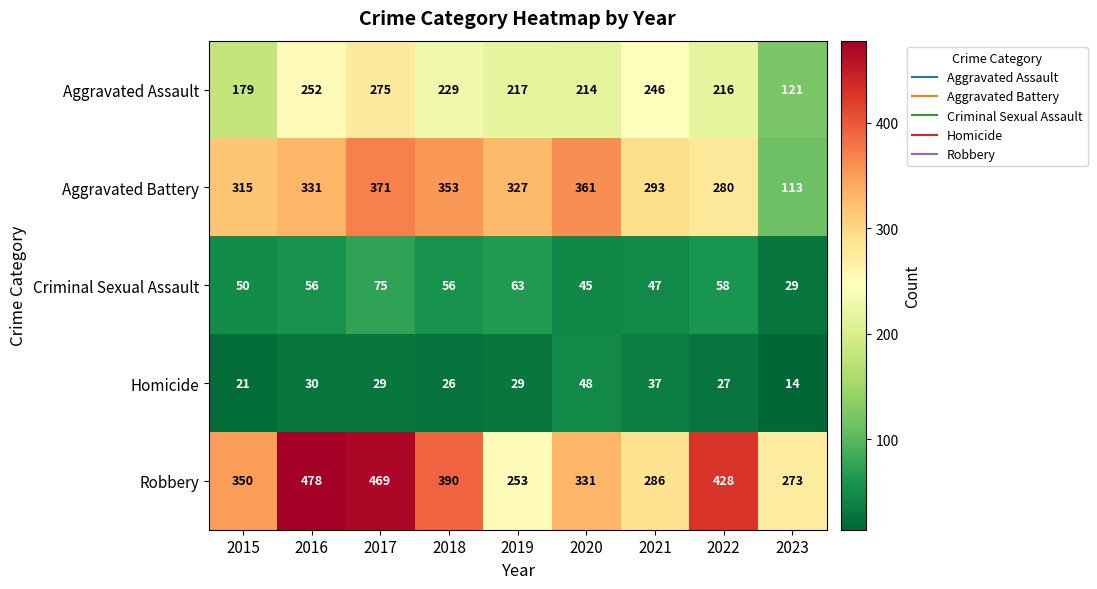

Read the Aggravated Battery value at 2019, to the nearest 5.

325